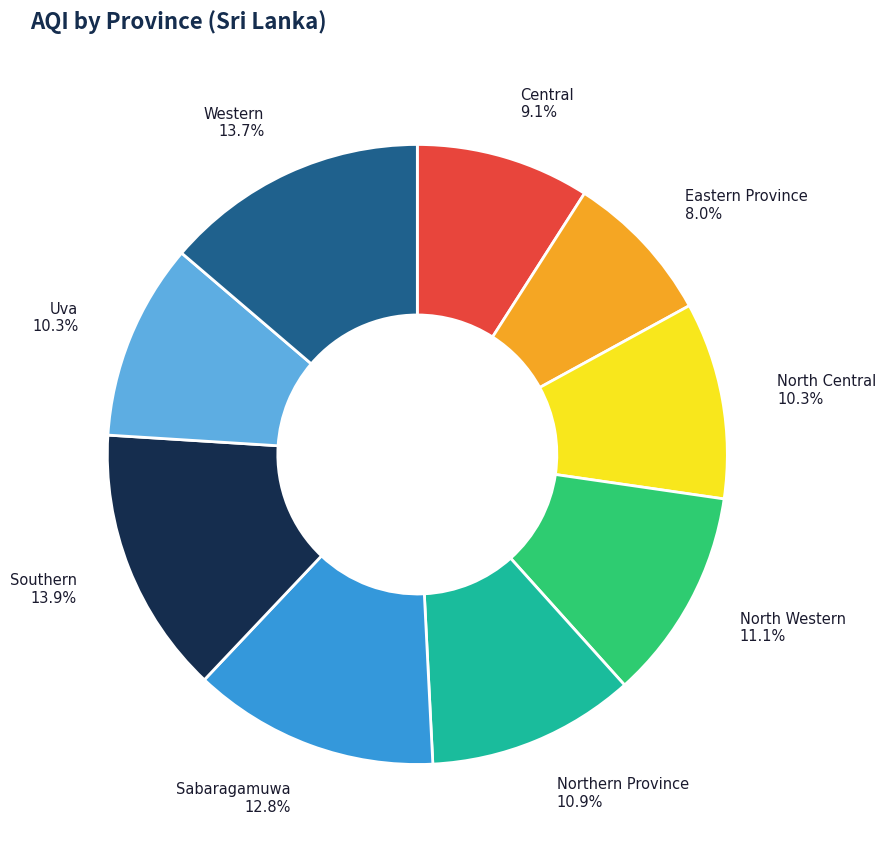

Between Northern Province and North Central, which is larger?

Northern Province